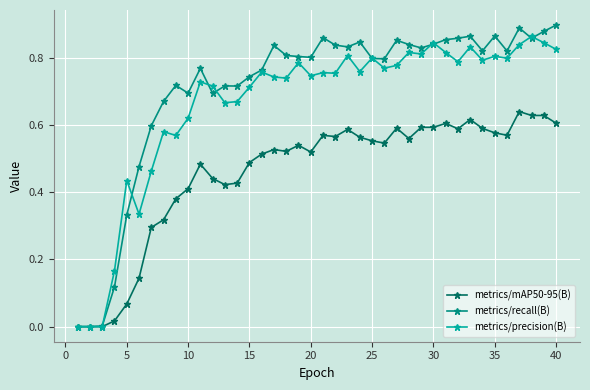

Which series has the largest range (max minus min)?

metrics/recall(B)